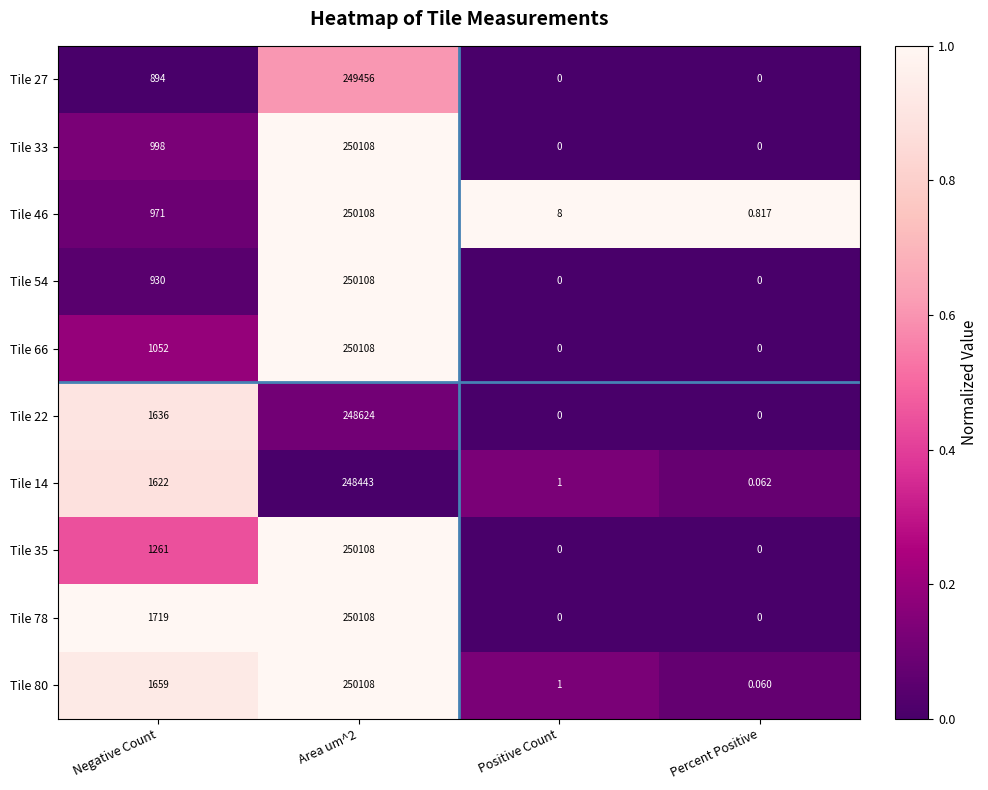

Where is Tile 80 nearest to the value 125054?

Negative Count